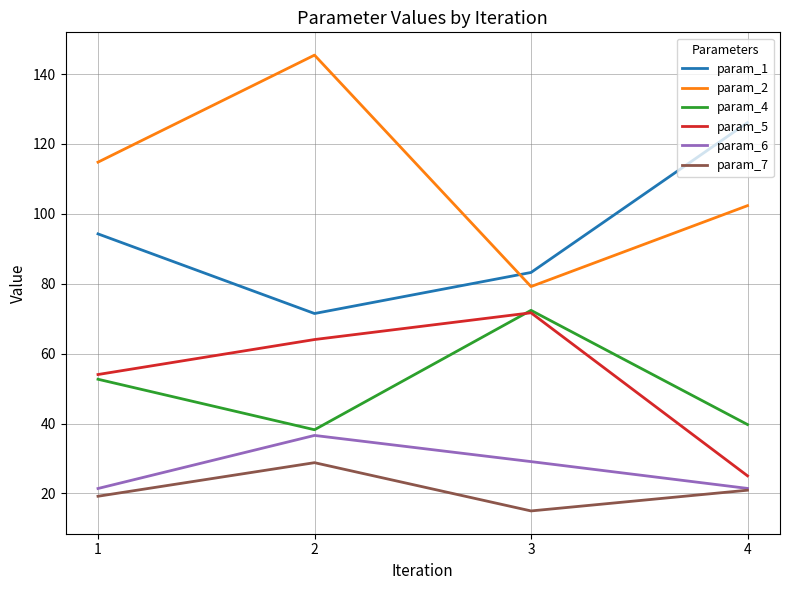

What are all the series names shown in the legend?

param_1, param_2, param_4, param_5, param_6, param_7